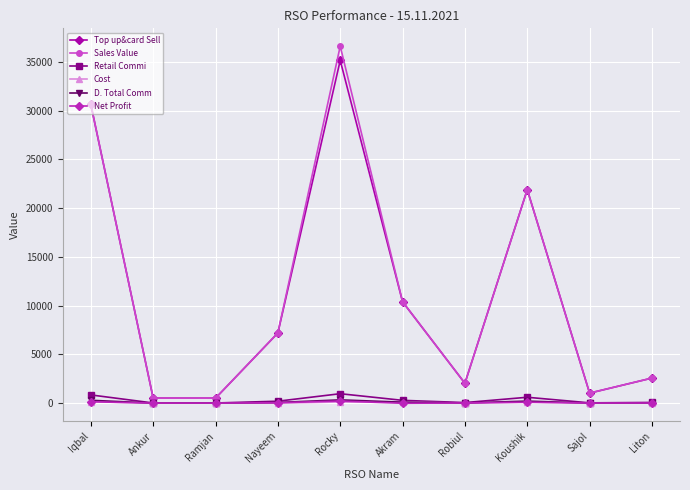

Which category has the highest value across all series?

Rocky